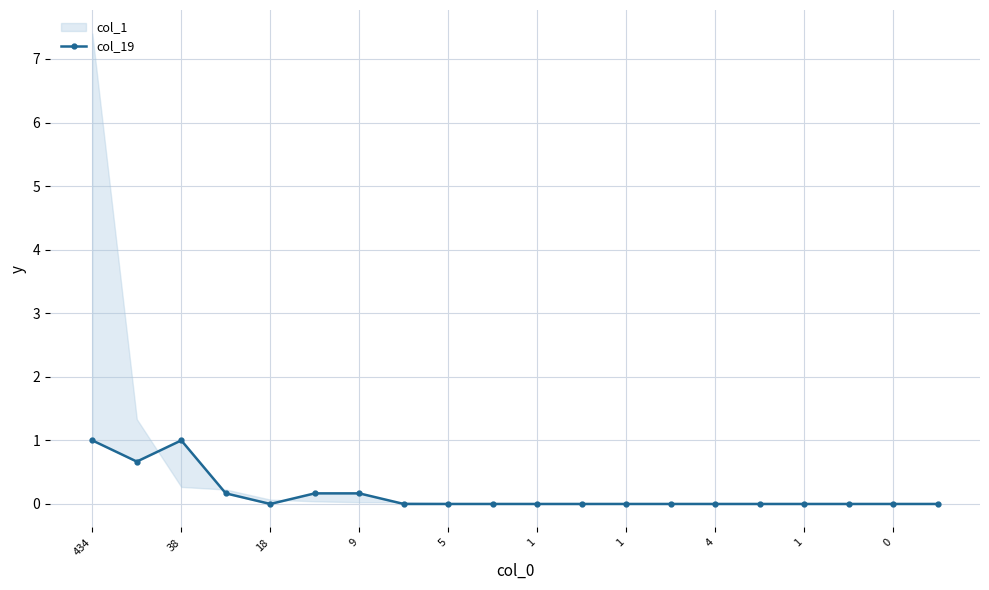

True or false: the data shows 0.3 at 1.

False